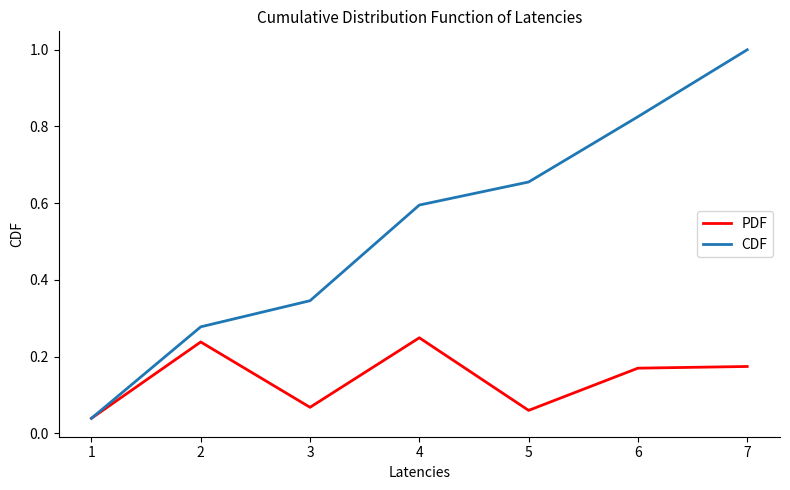

What is the maximum value shown in the chart?

1.0